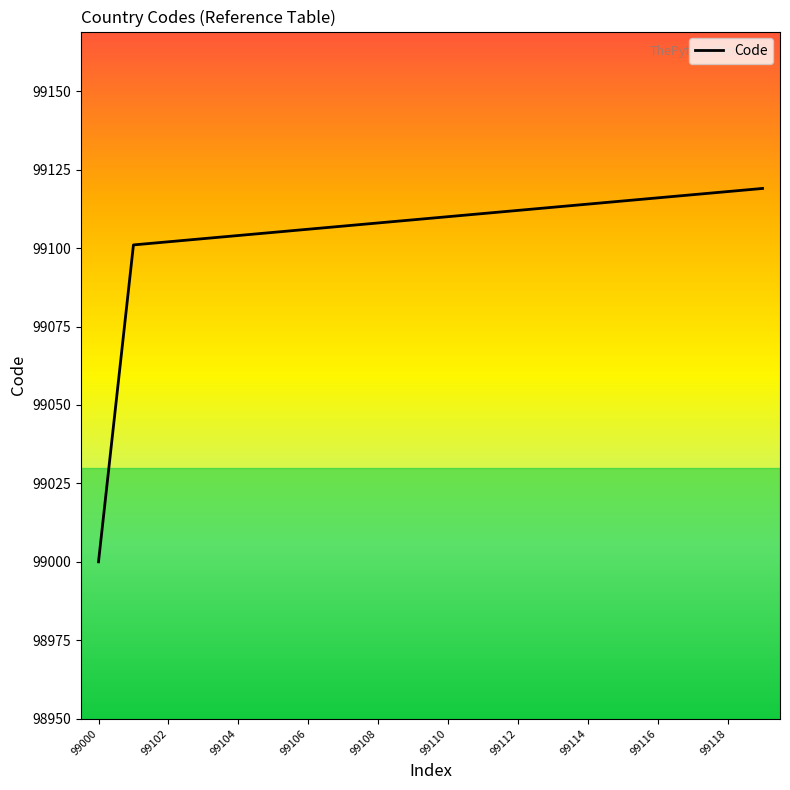

What is the difference between the maximum and minimum values?

119